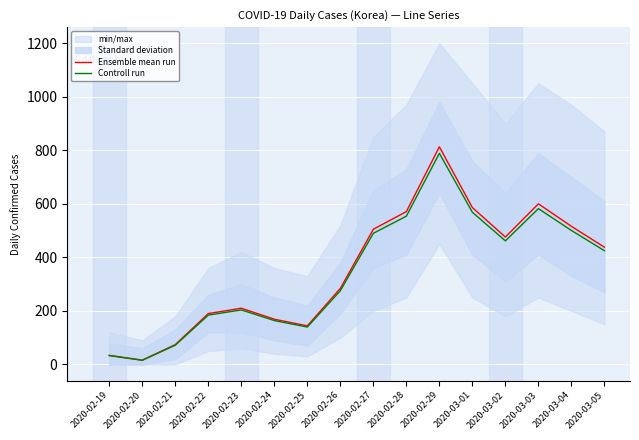

List the labels in order of Controll run value, smallest first.

2020-02-20, 2020-02-19, 2020-02-21, 2020-02-25, 2020-02-24, 2020-02-22, 2020-02-23, 2020-02-26, 2020-03-05, 2020-03-02, 2020-02-27, 2020-03-04, 2020-02-28, 2020-03-01, 2020-03-03, 2020-02-29